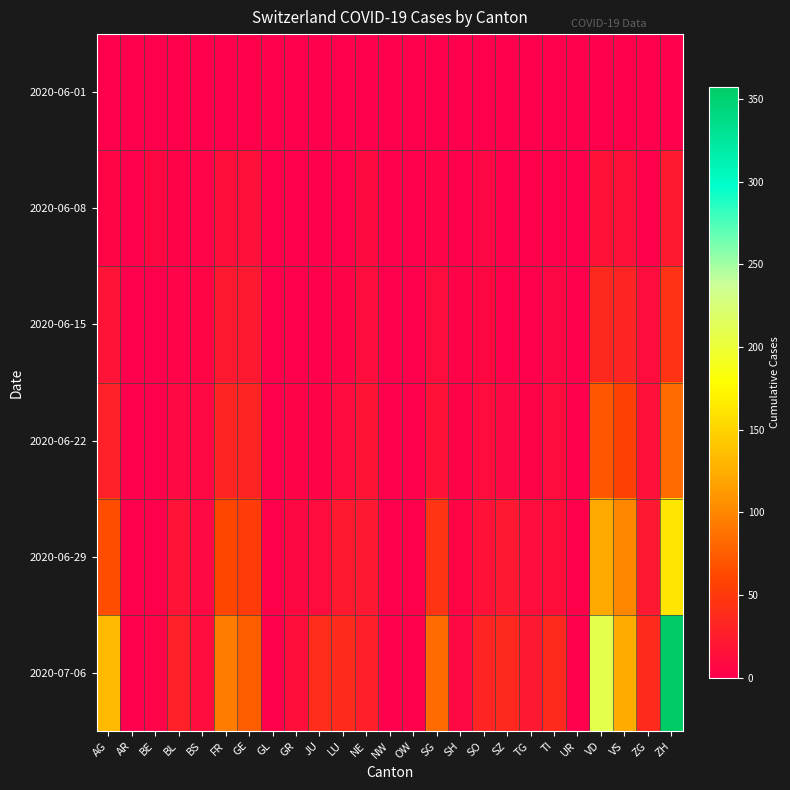

Rank the series by their maximum value, from highest to lowest.

2020-07-06, 2020-06-29, 2020-06-22, 2020-06-15, 2020-06-08, 2020-06-01